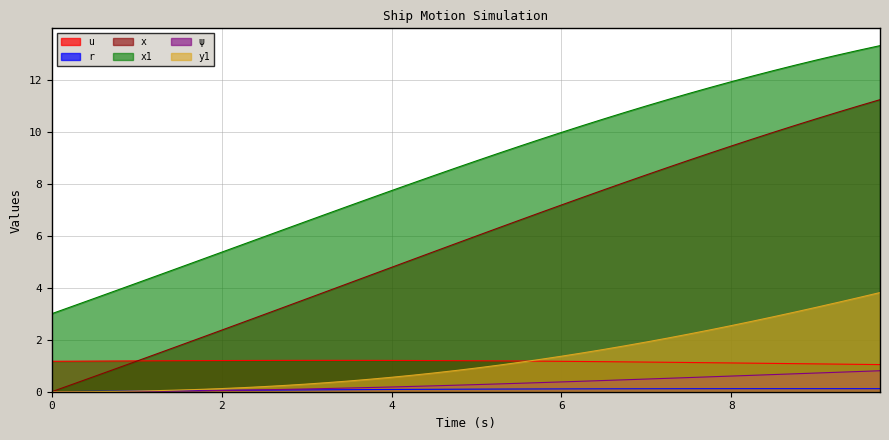

How many intersections are there between y1 and u?

1